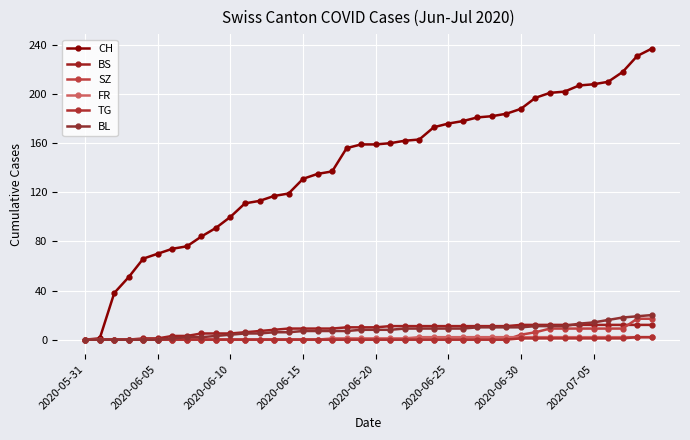

How many data points does each series have?

40